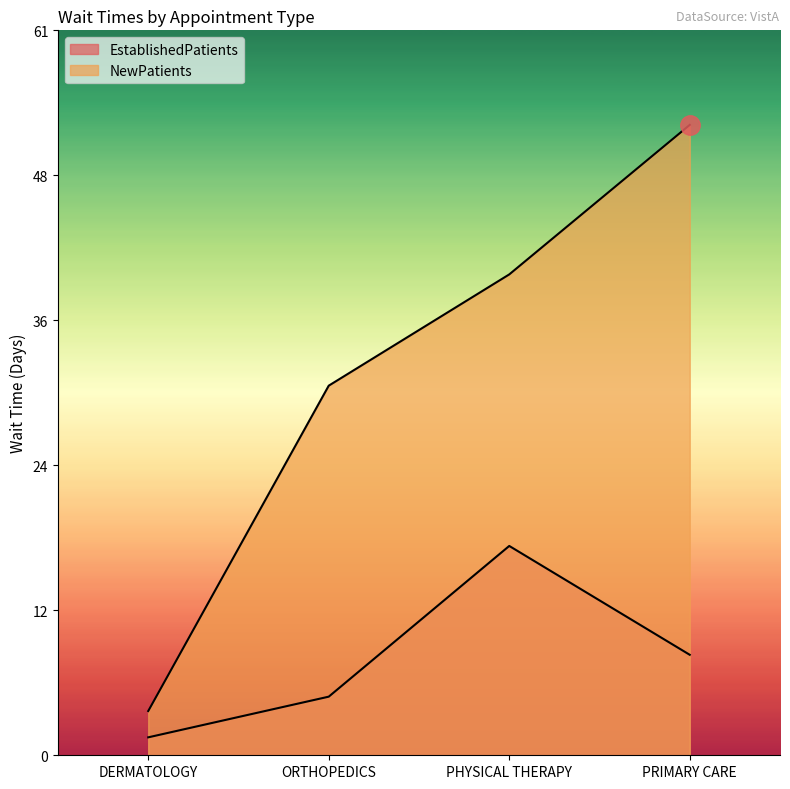

The EstablishedPatients series shows 13.2 at PRIMARY CARE. True or false?

False